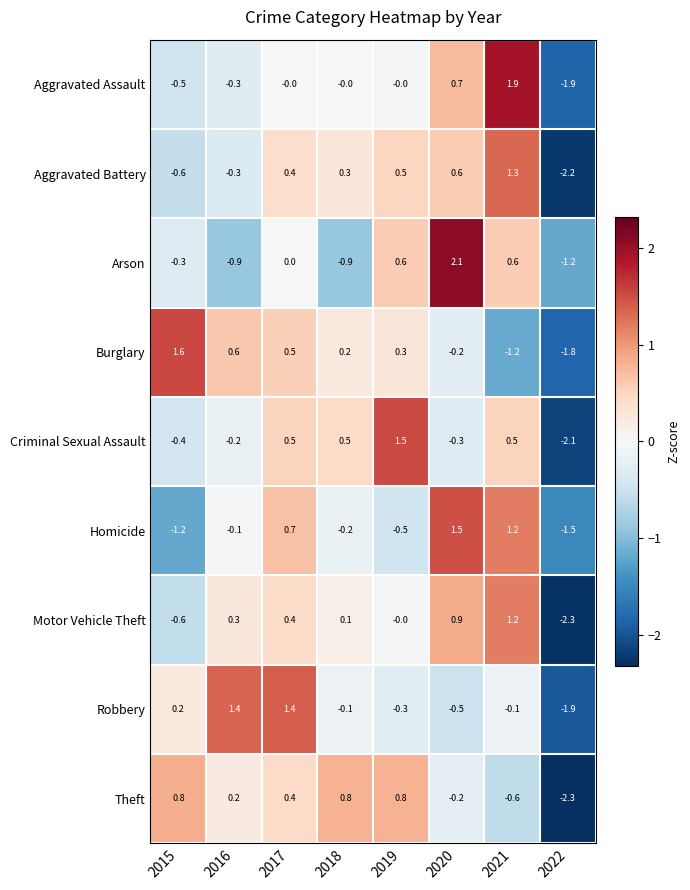

Which category has the lowest value across all series?

2022